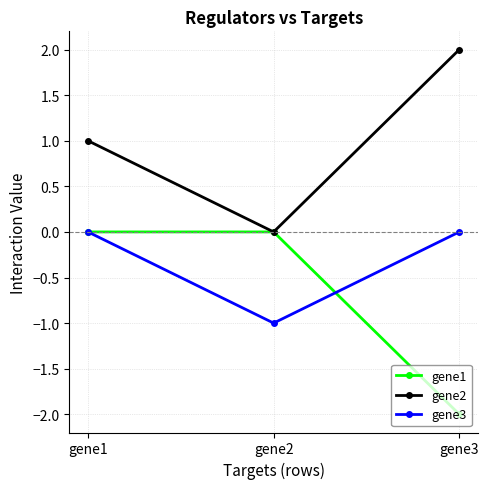

Reading left to right, what are all the values shown in this chart?

gene1: 0	0	-2
gene2: 1	0	2
gene3: 0	-1	0